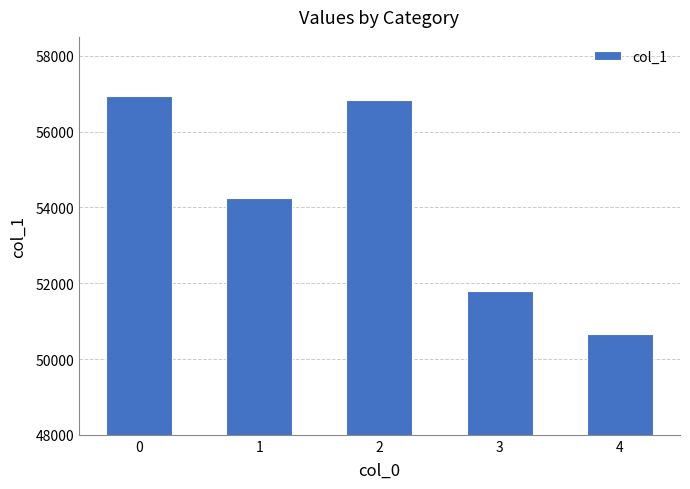

Which category has the lowest value across all series?

4